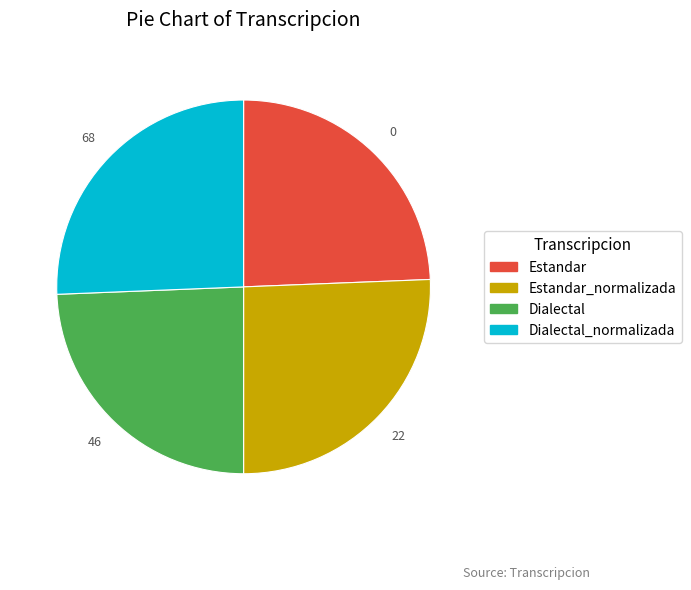

Does any single category account for the majority?

No